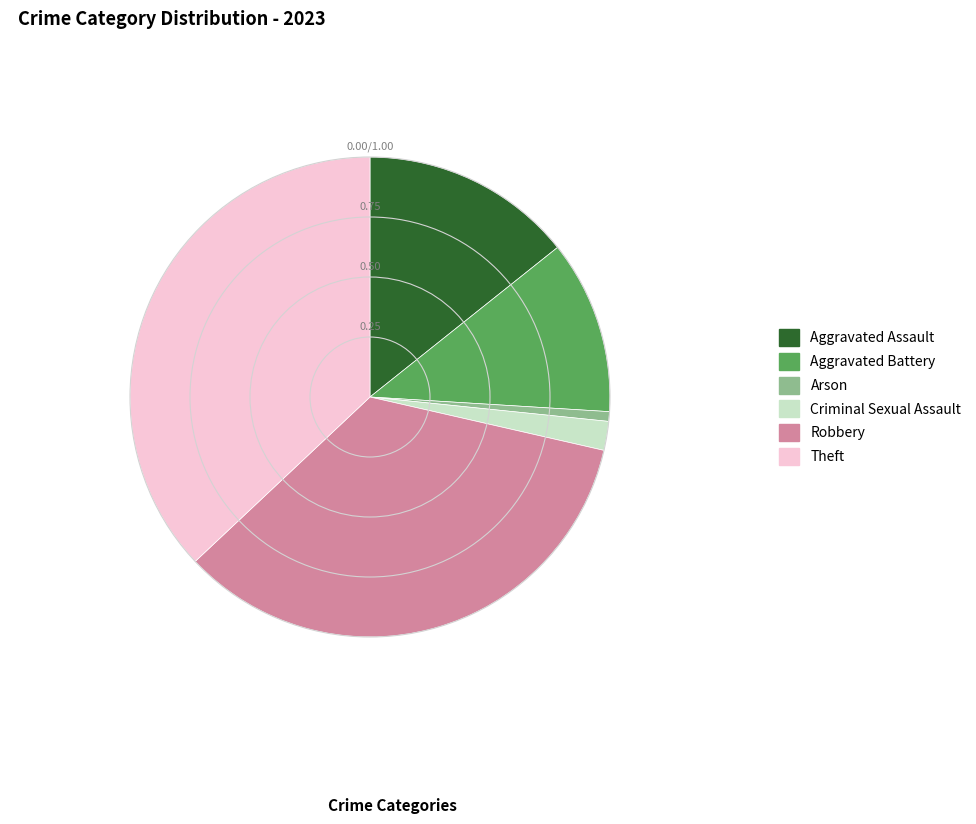

The Criminal Sexual Assault slice represents 2% of the pie. True or false?

True